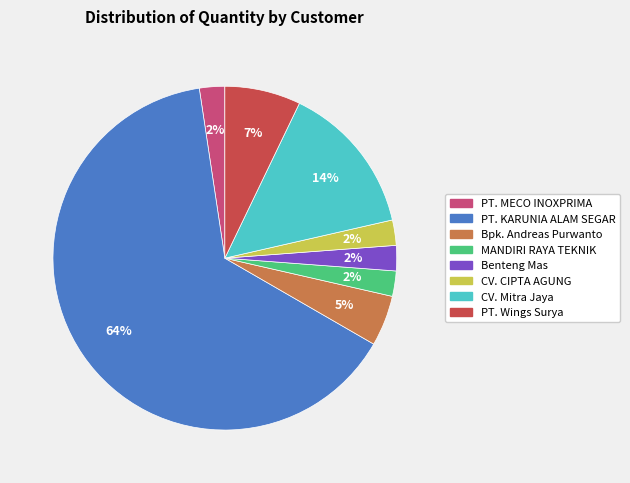

To the nearest percent, what is the difference between the MANDIRI RAYA TEKNIK and CV. Mitra Jaya slice percentages?

12%